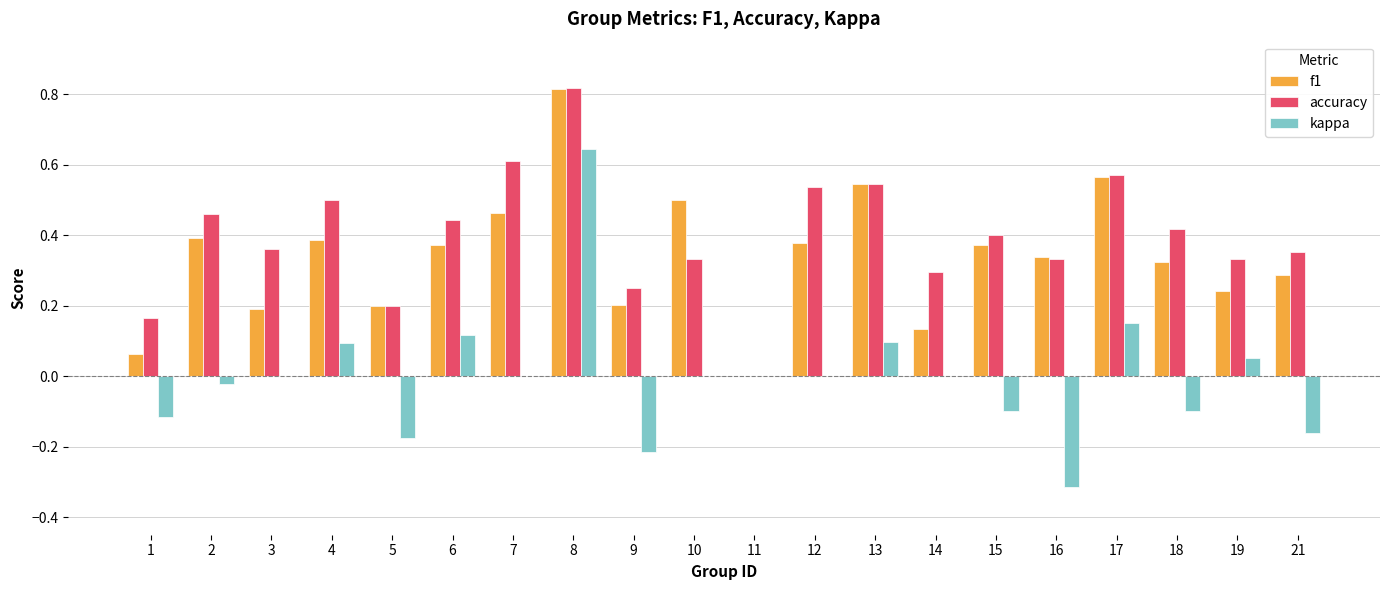

At which label does kappa reach its peak?

8